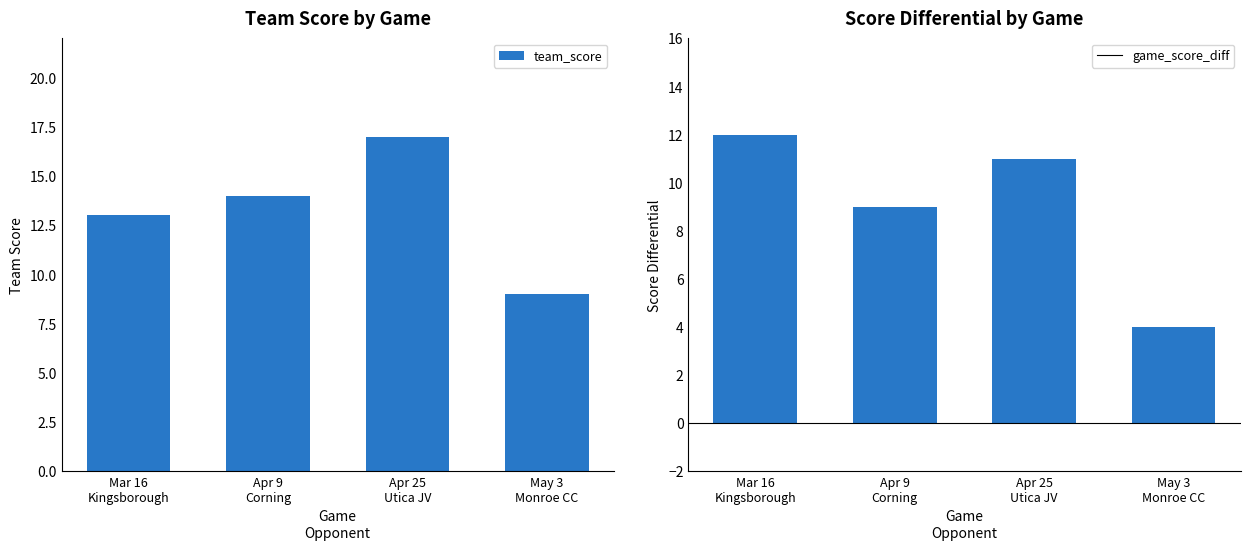

Are the bars horizontal?

No